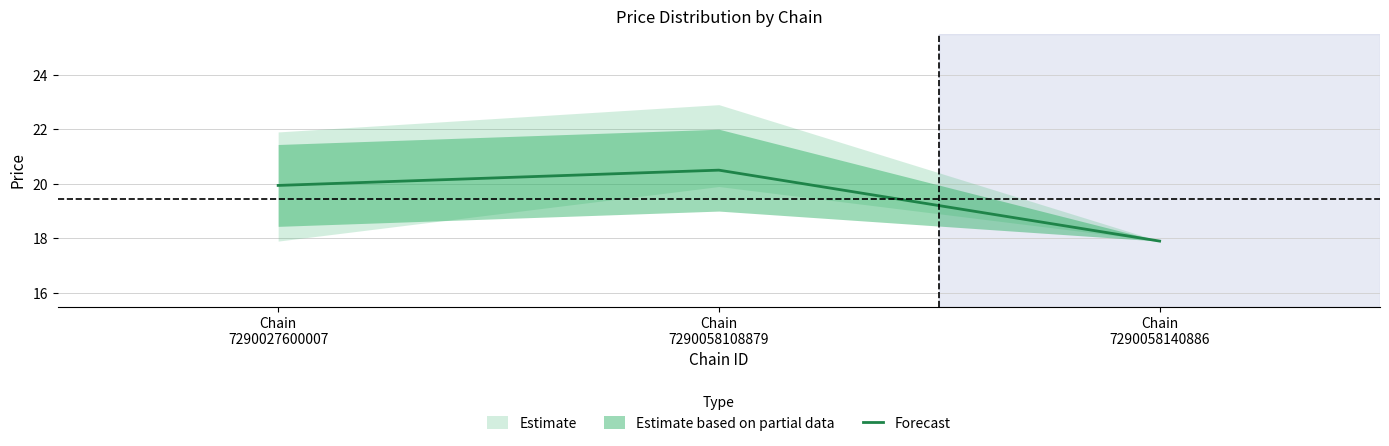

True or false: the data shows 5.6 at Chain
7290058140886.

False